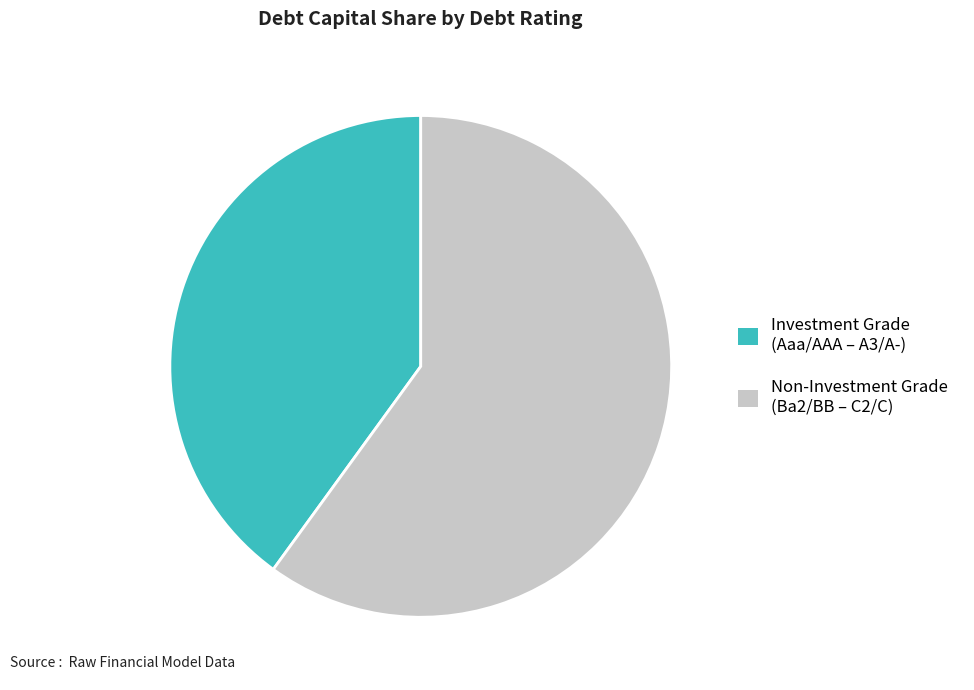

Approximately how many times larger is the value at Non-Investment Grade (Ba2/BB – C2/C) compared to Investment Grade (Aaa/AAA – A3/A-)?

1.5